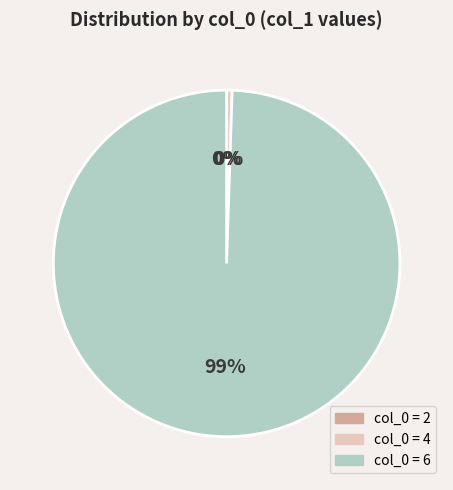

Is there a majority slice in this chart?

Yes